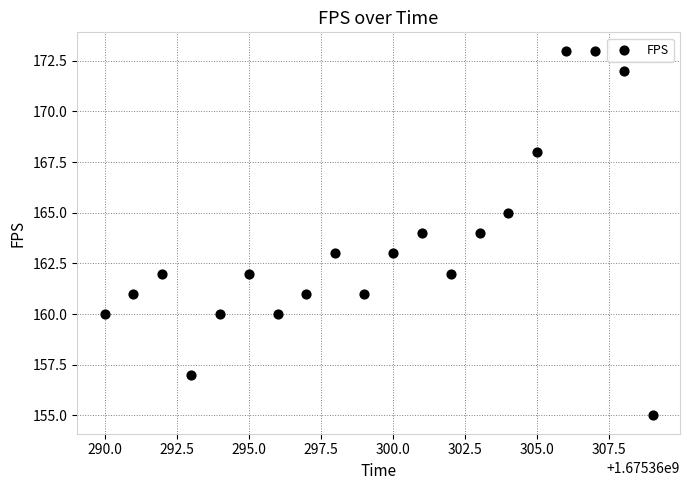

What is the range of X values (max minus min)?

19